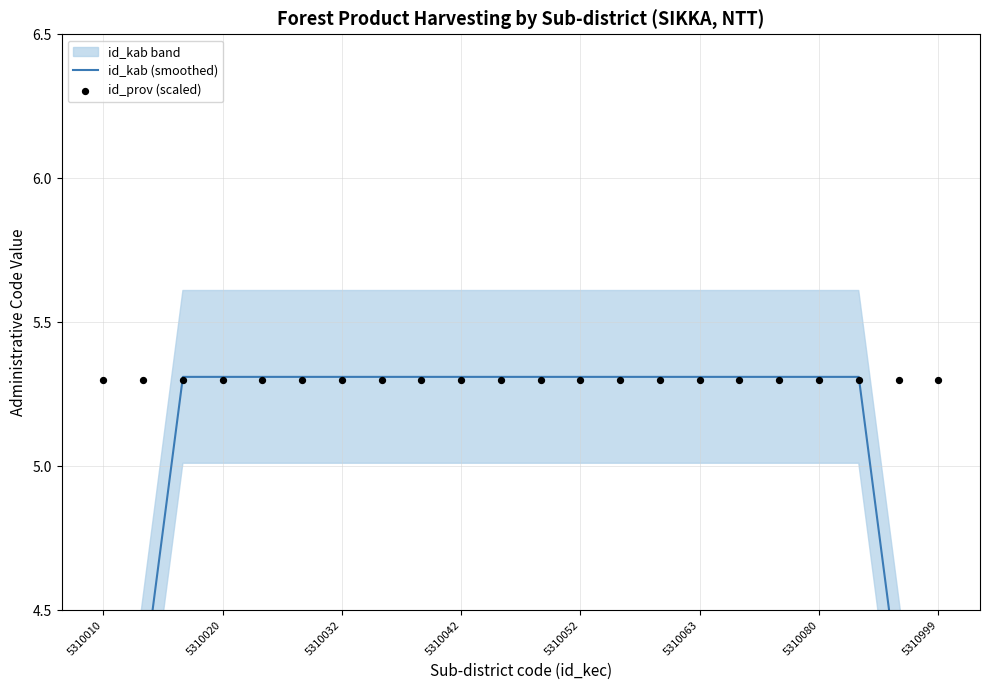

Which series has the largest total across all categories?

id_prov (scaled)